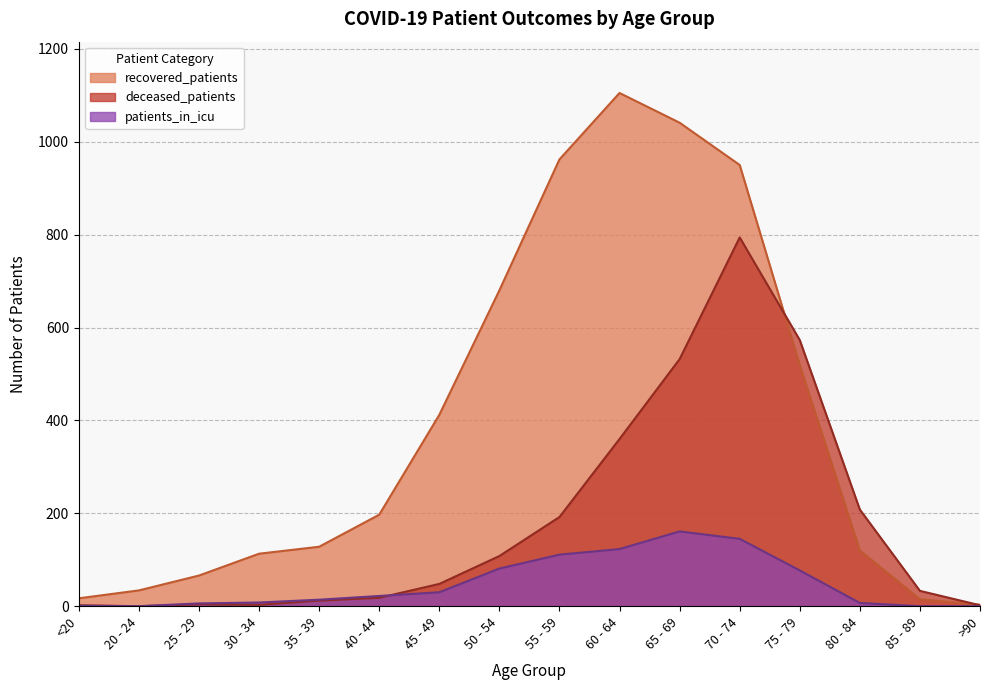

Reading left to right, what are all the values shown in this chart?

recovered_patients: 17	34	66	113	128	197	412	680	962	1105	1041	950	519	120	15	3
deceased_patients: 2	0	4	3	12	18	48	108	192	360	532	794	573	208	33	2
patients_in_icu: 1	0	6	8	14	22	30	81	111	123	161	145	77	7	0	0